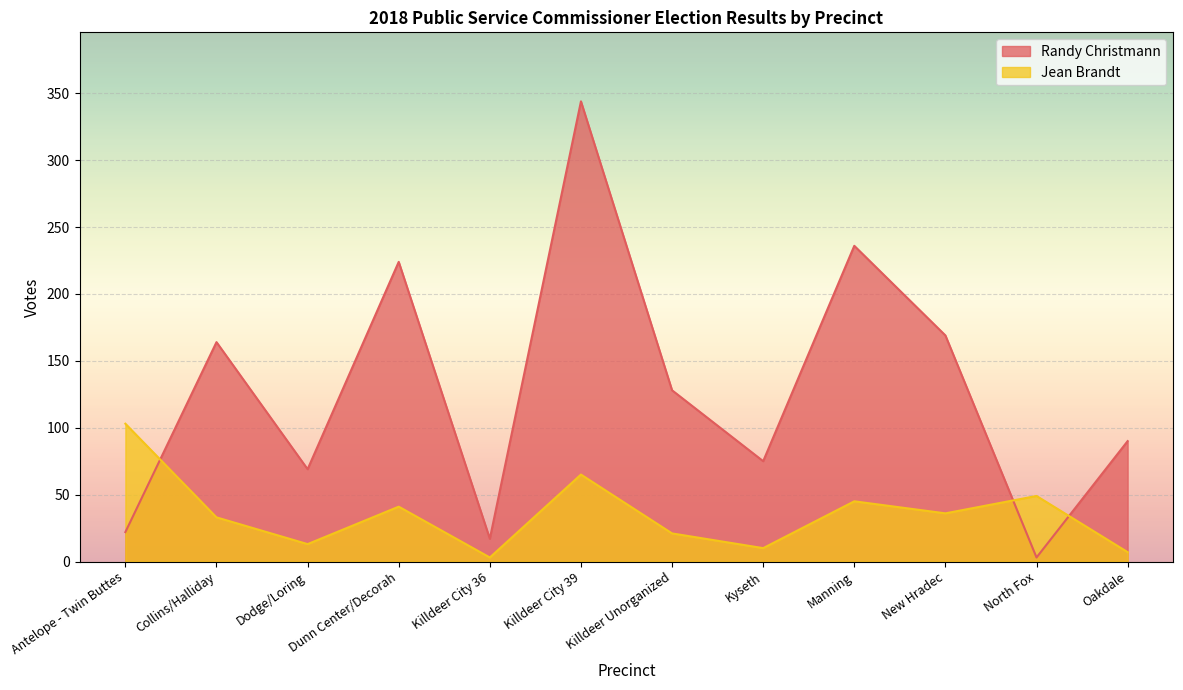

What is the sum of all Randy Christmann values?

1541